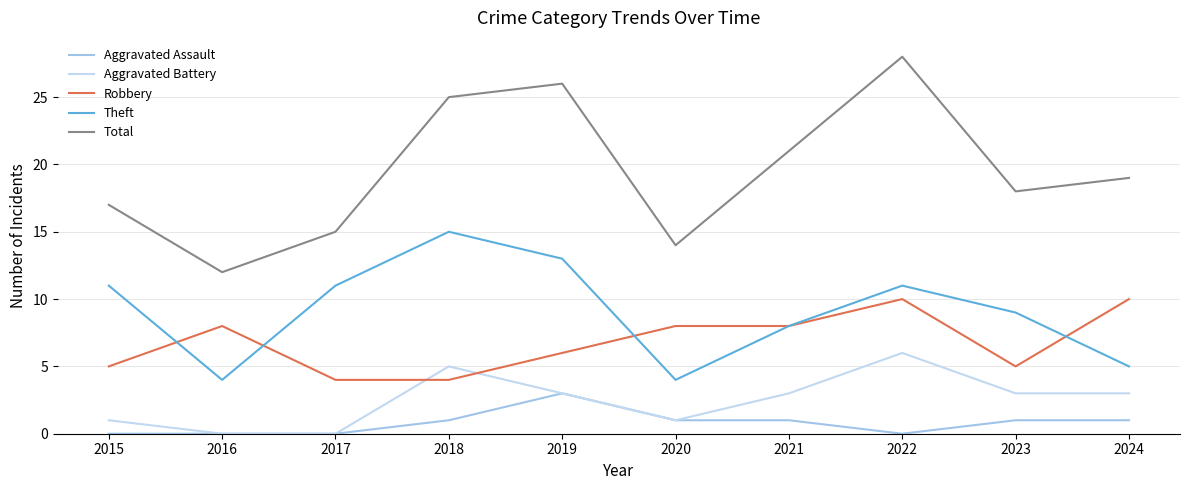

List the series in order of their peak value, highest first.

Total, Theft, Robbery, Aggravated Battery, Aggravated Assault